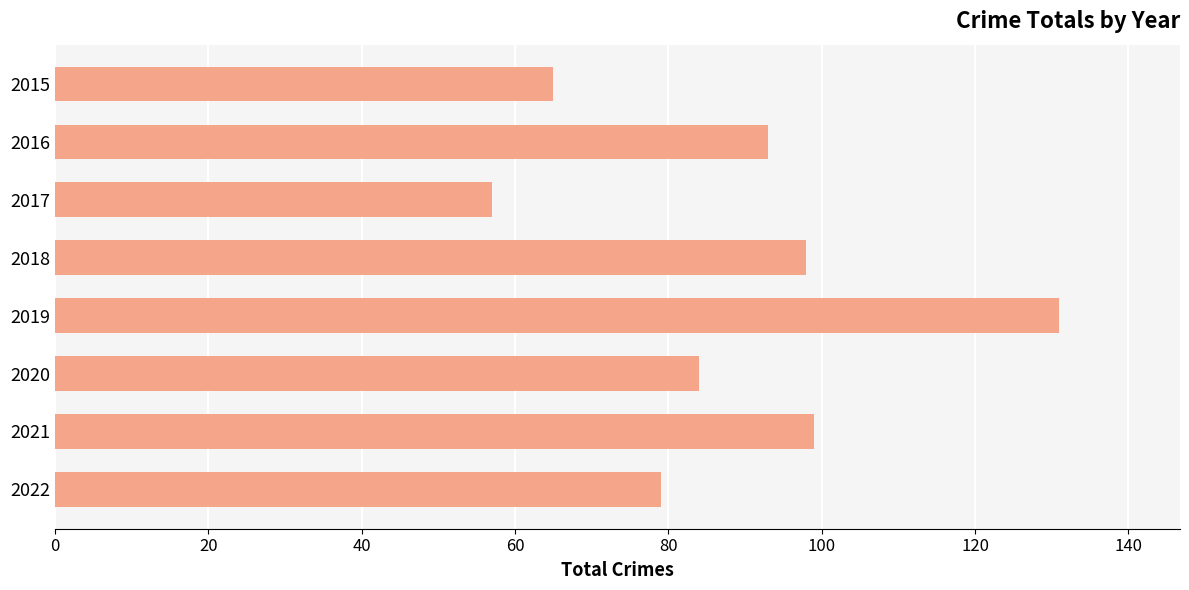

What value does the data have at 2016, to the nearest 10?

90